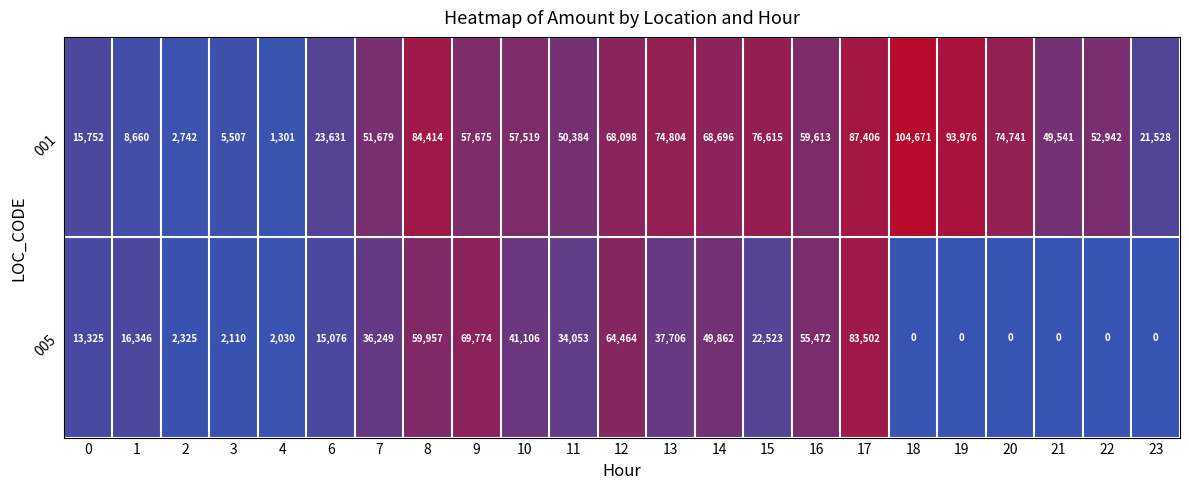

What is the total value across all series at 6?

38707